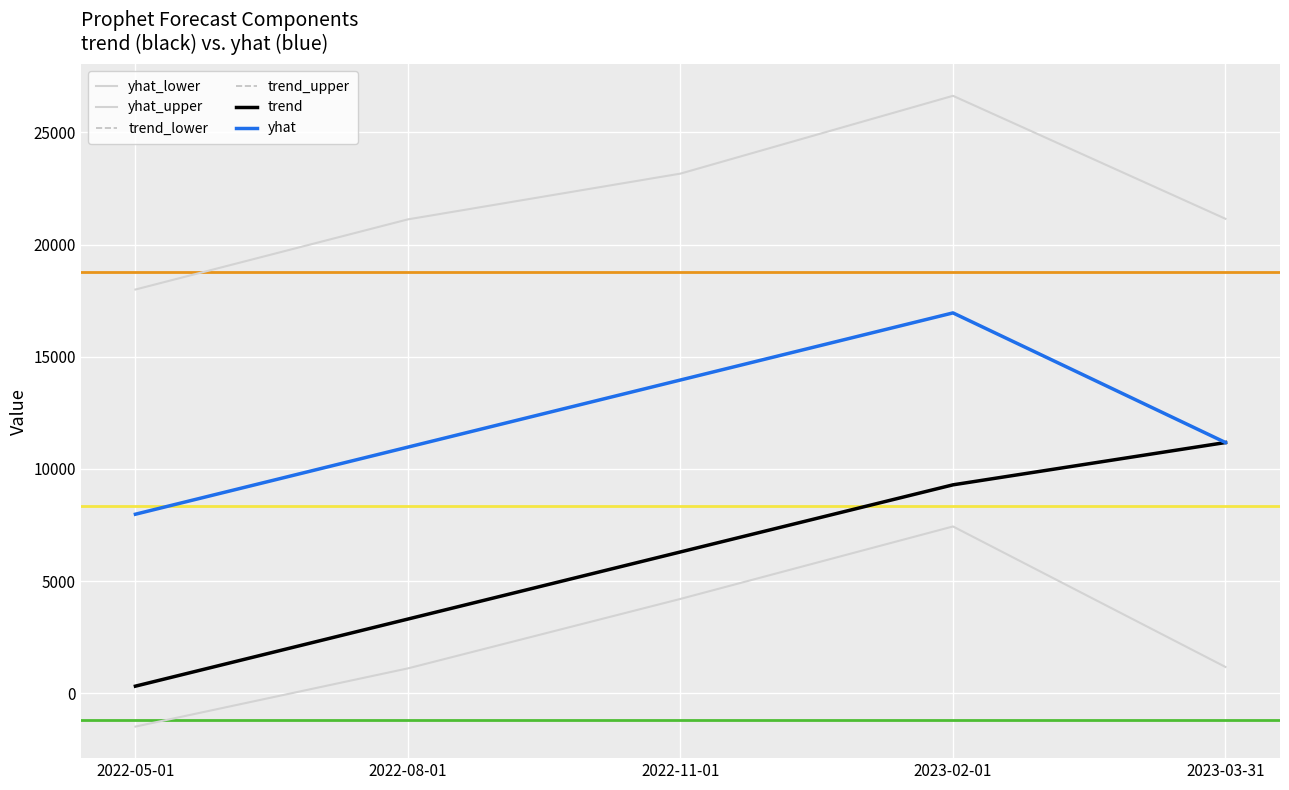

Does the chart have visible grid lines?

Yes